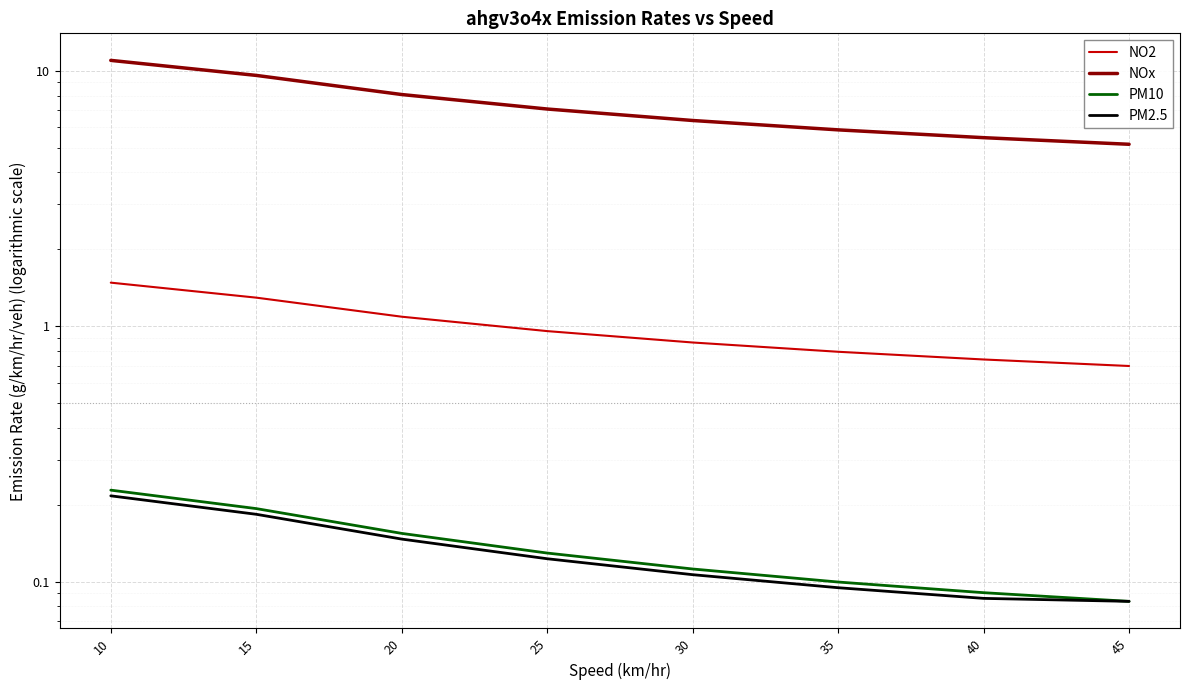

Which category has the lowest value across all series?

45